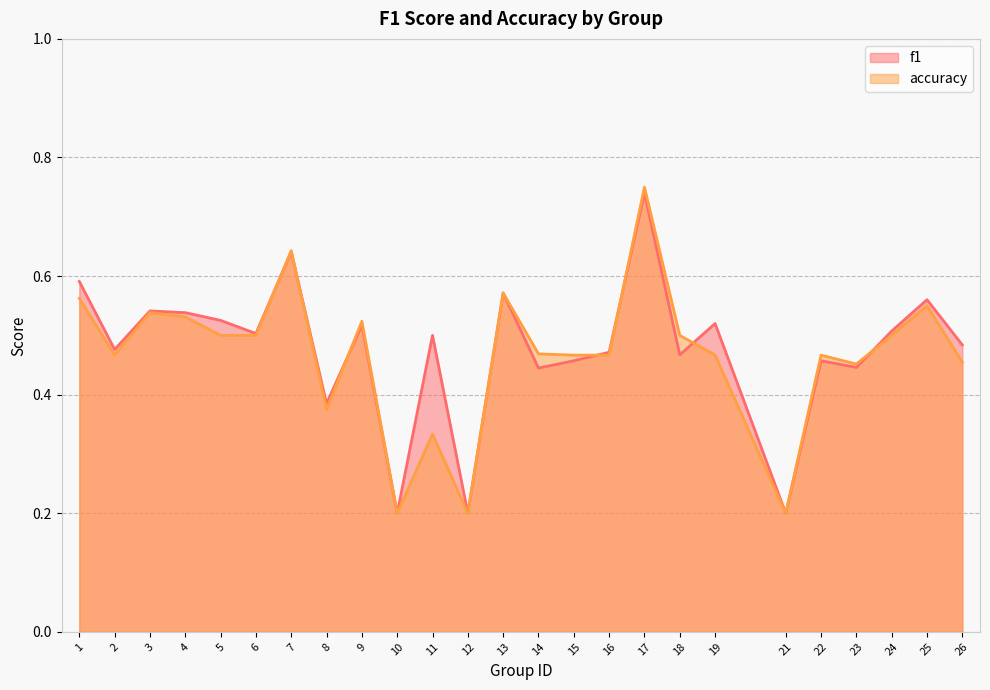

What is the difference between the maximum and minimum values in the accuracy series?

0.6